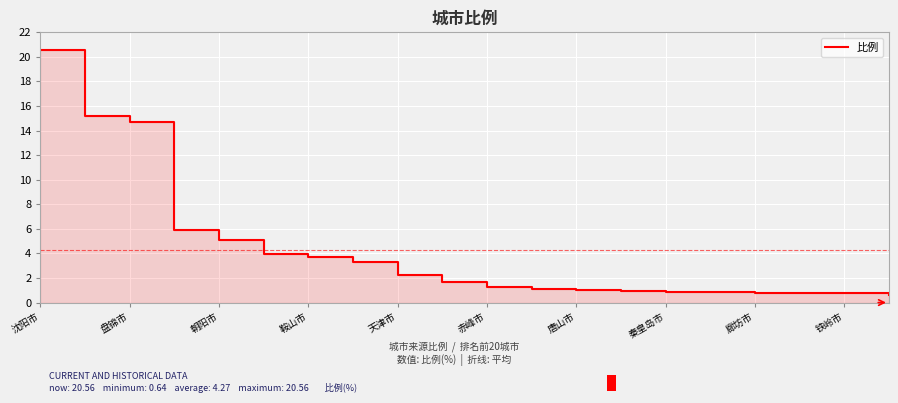

Is it true that the value at 秦皇岛市 is 5.7?

False